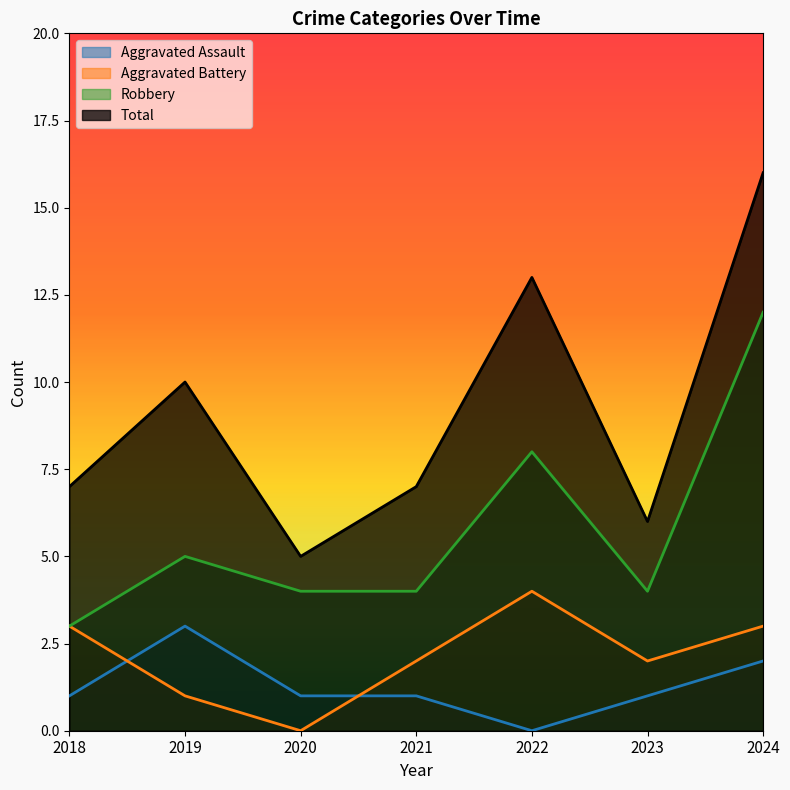

What is the average value of the Aggravated Battery series?

2